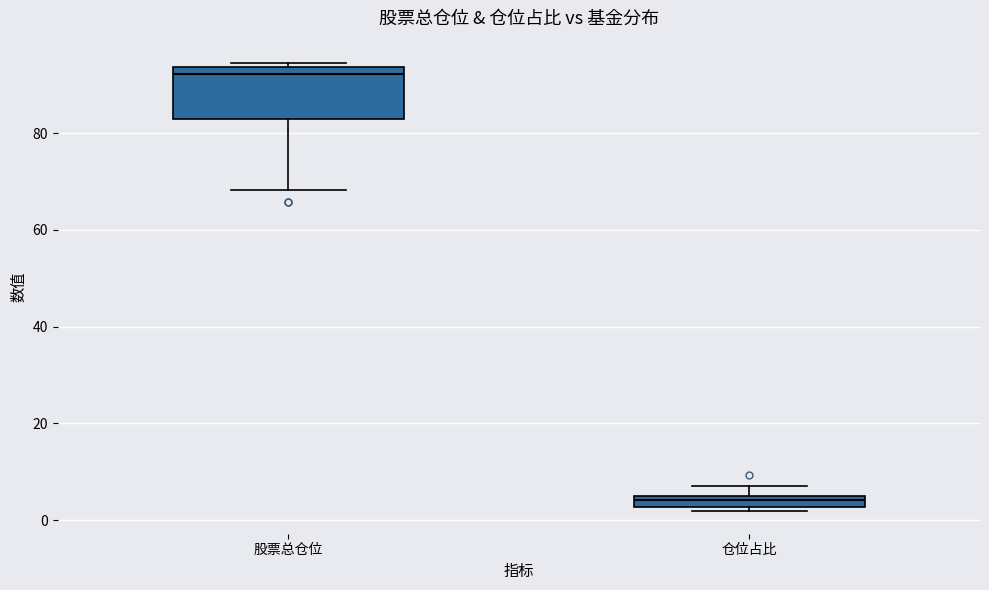

Which box's median line is the lowest?

仓位占比